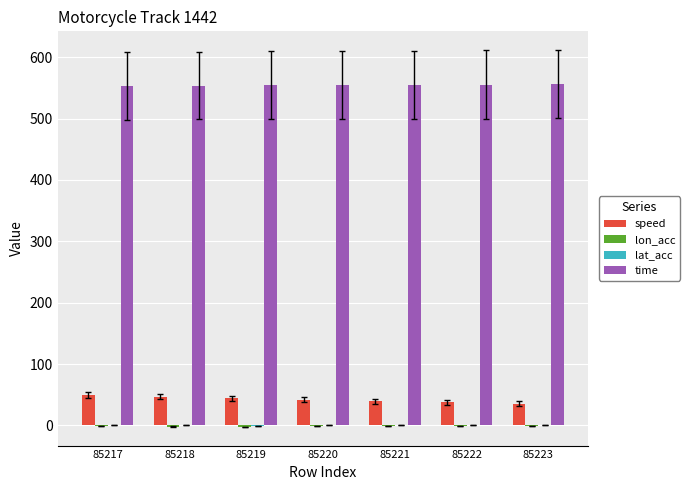

True or false: speed has a value of 16.7 at 85217.

False